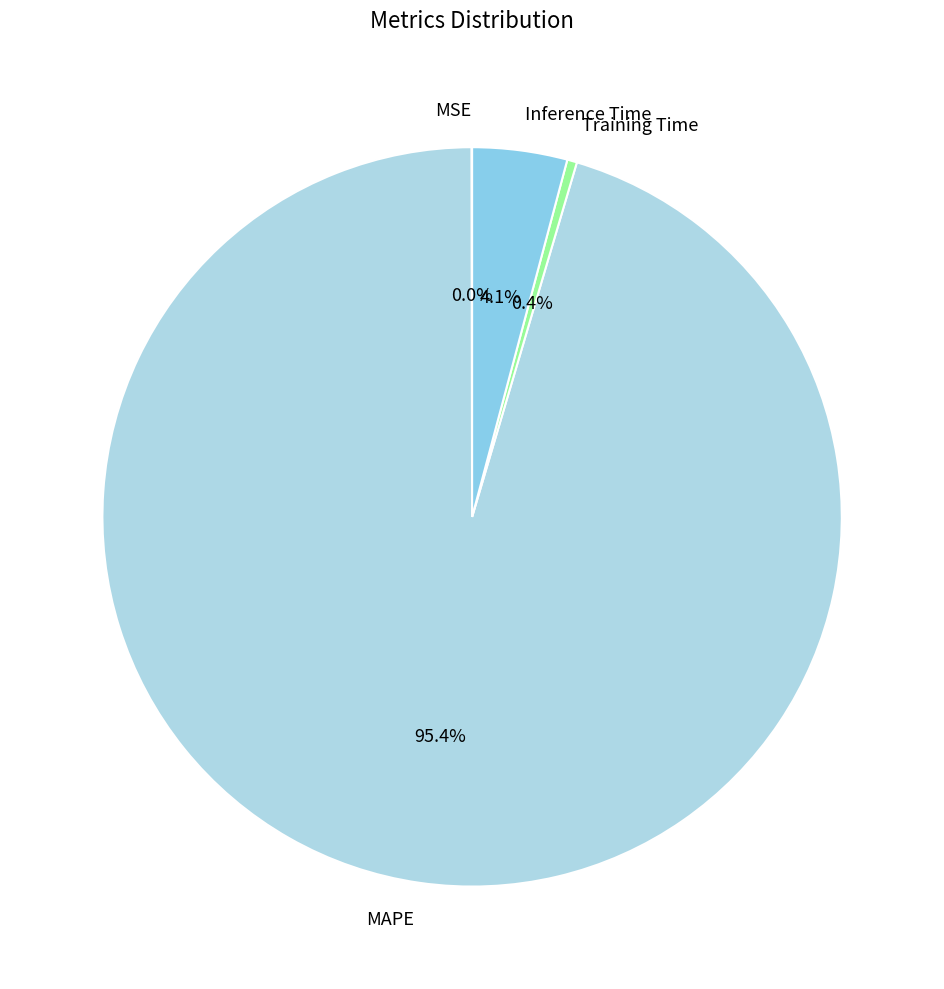

Which category has the biggest portion of the pie?

MAPE